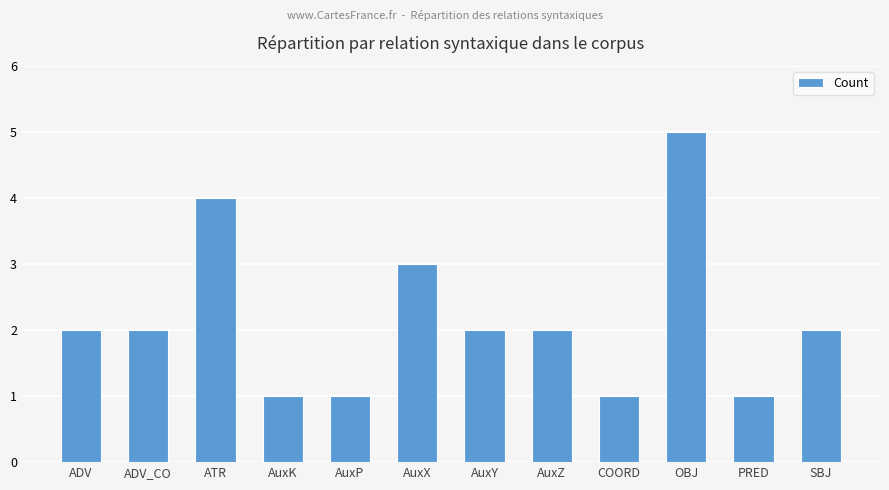

Is it true that the value at AuxY is 2?

True